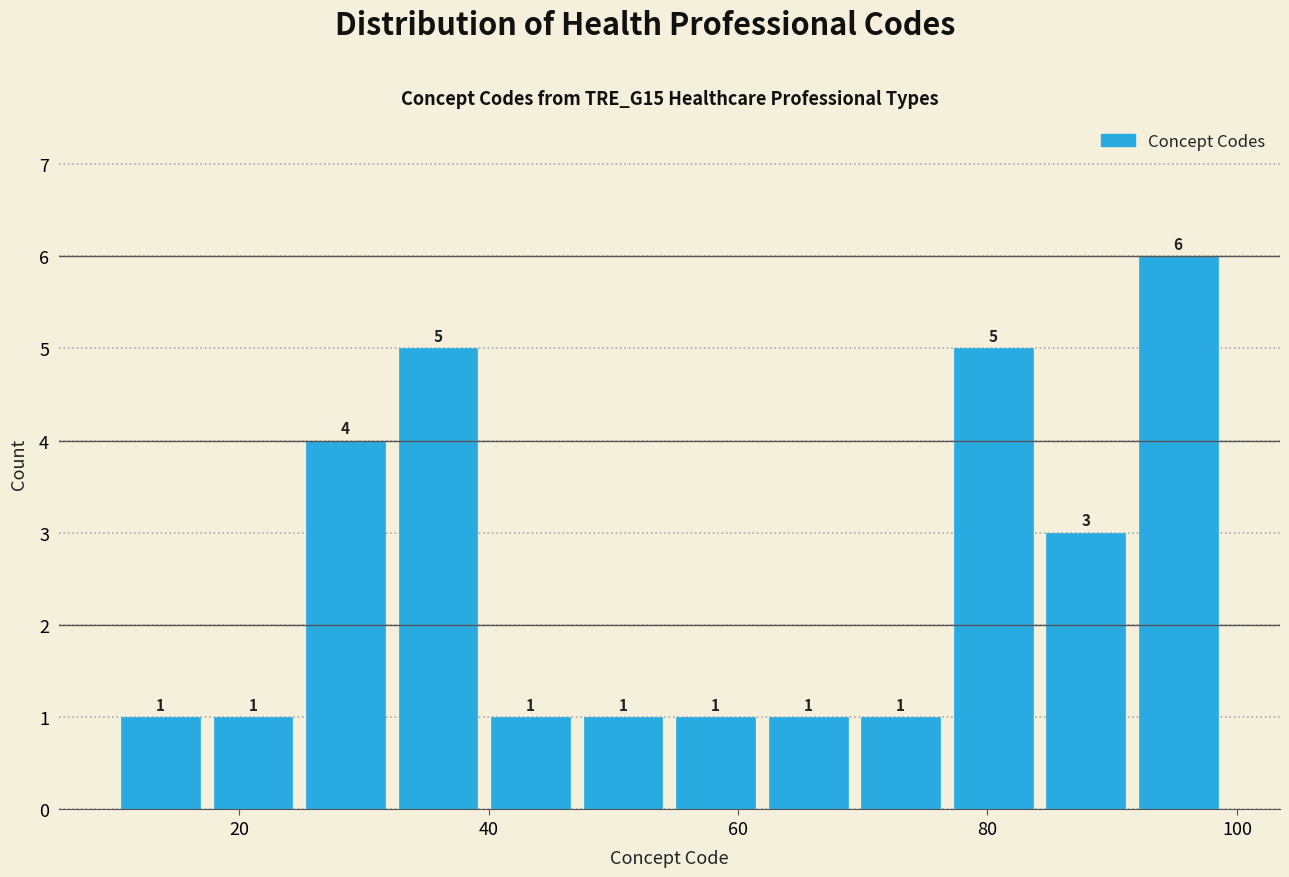

Read against the x-axis, roughly where is the centre of the tallest bar?

96